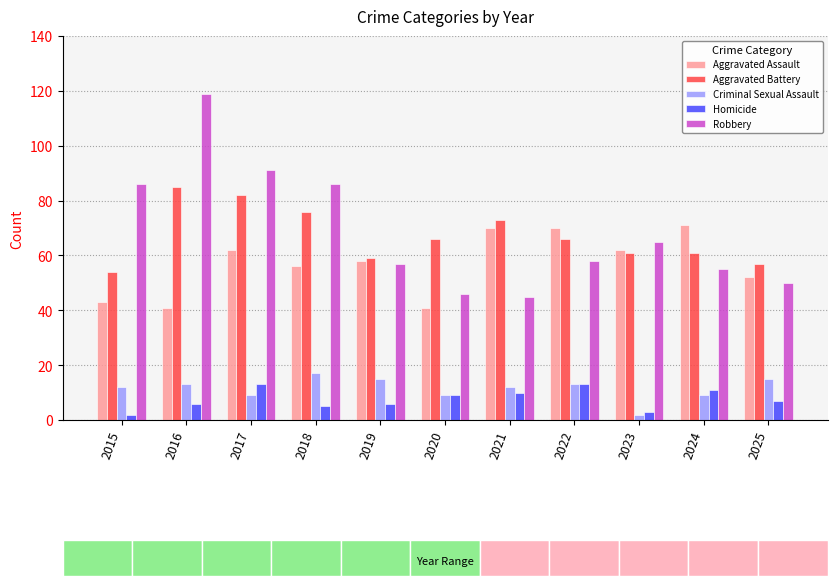

What is the difference between the maximum and minimum values in the Criminal Sexual Assault series?

15